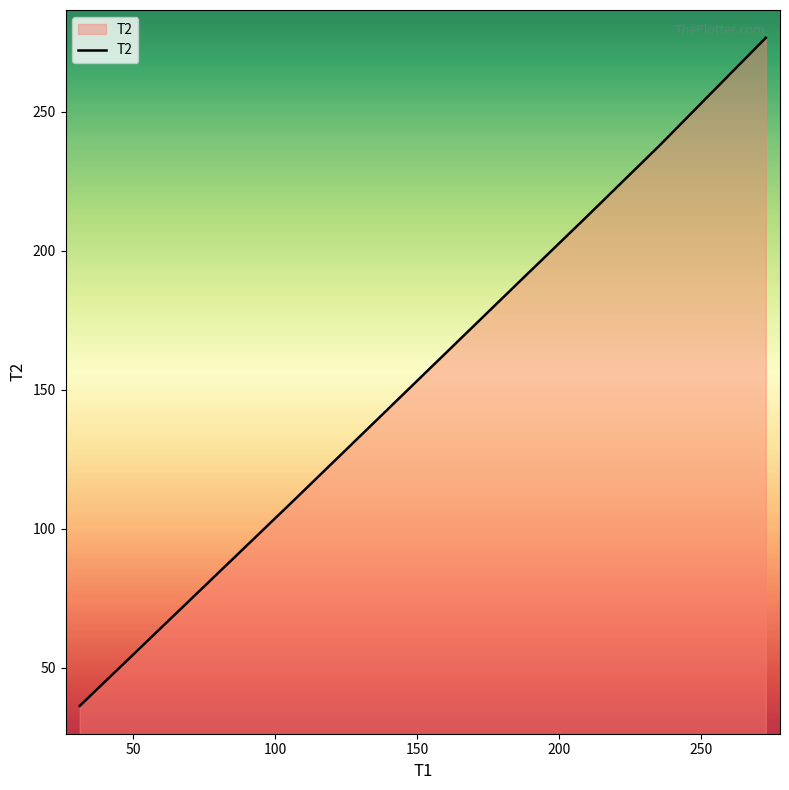

True or false: there are more than 0 points higher than both neighbors.

False